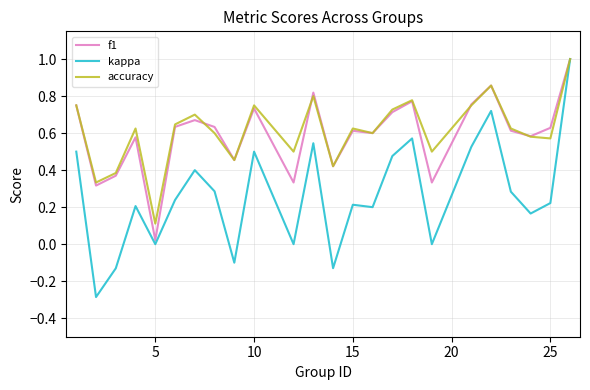

What is the maximum value shown in the chart?

1.0